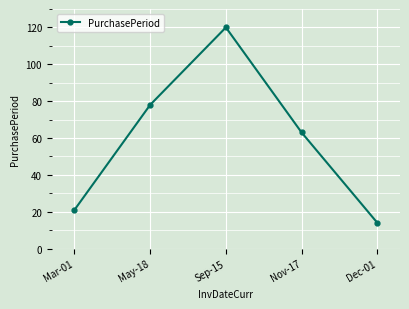

Which has a higher value, May-18 or Mar-01?

May-18